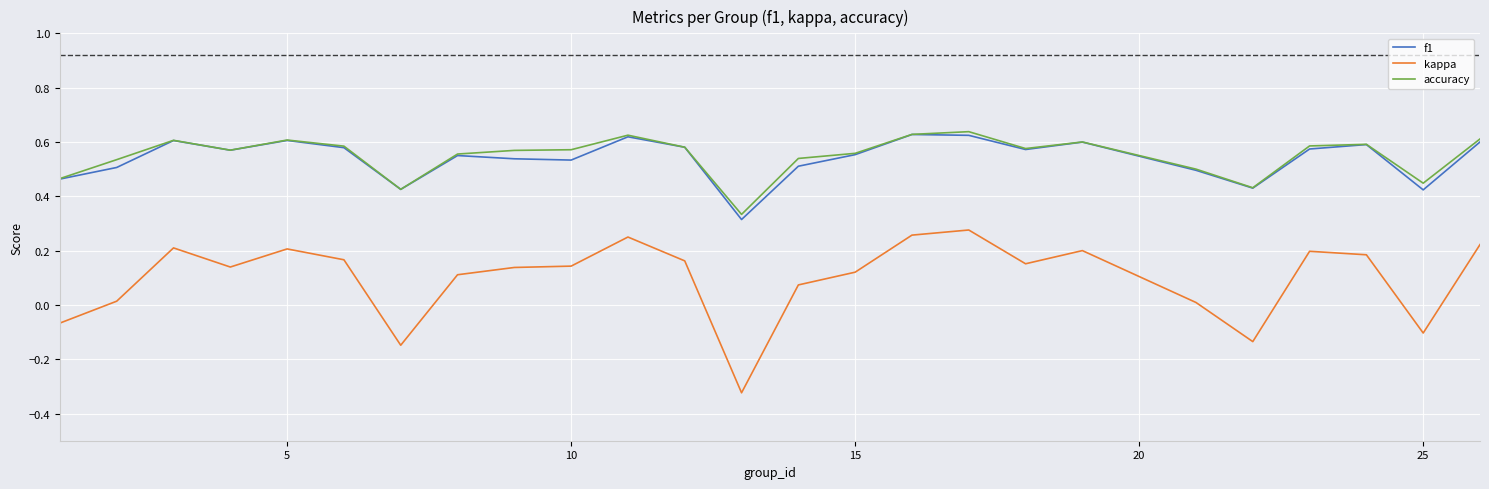

True or false: kappa and f1 cross at least once.

False